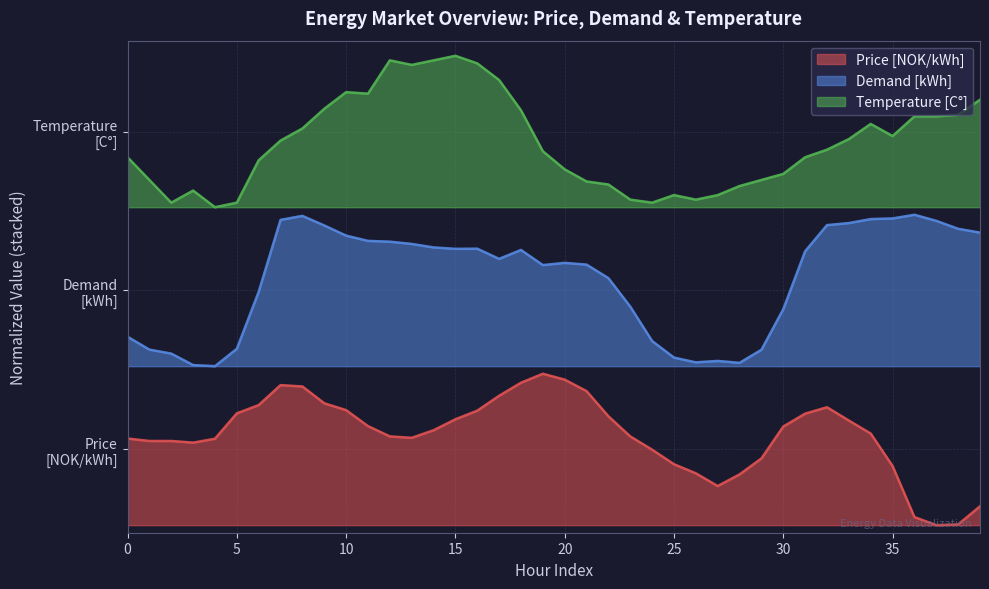

Rank the series by their average value, from highest to lowest.

Temperature [C°], Demand [kWh], Price [NOK/kWh]